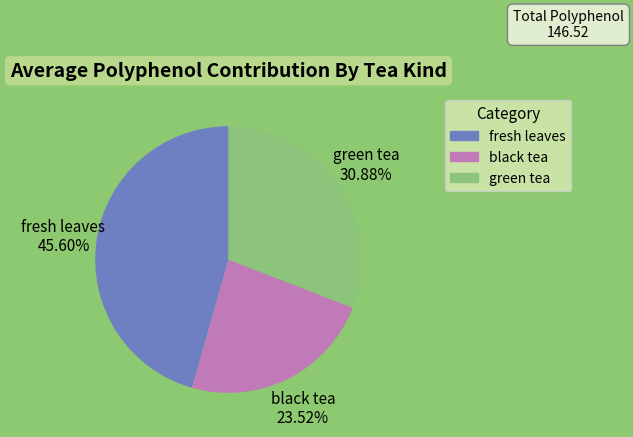

What is the ratio of the value at green tea to the value at black tea?

1.3